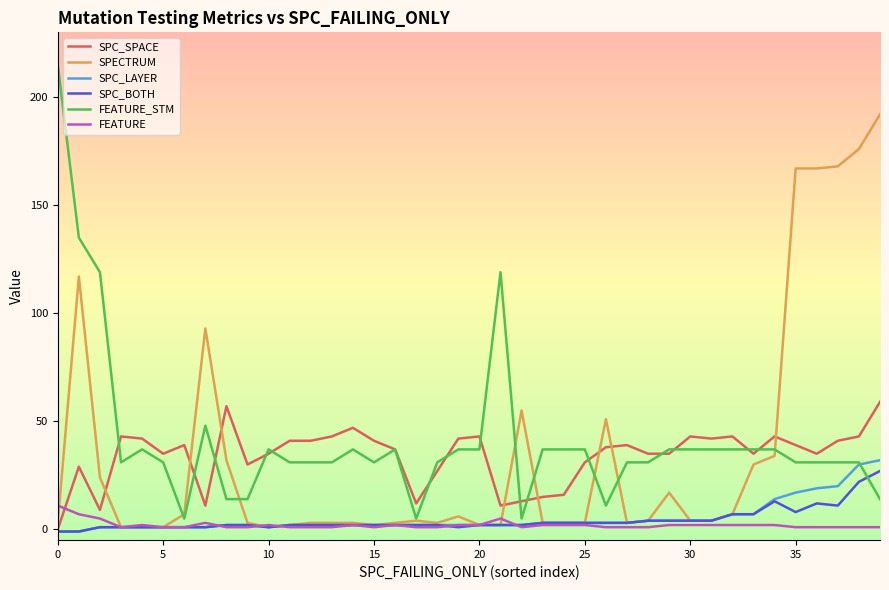

True or false: SPC_BOTH has more than 1 points higher than both neighbors.

True